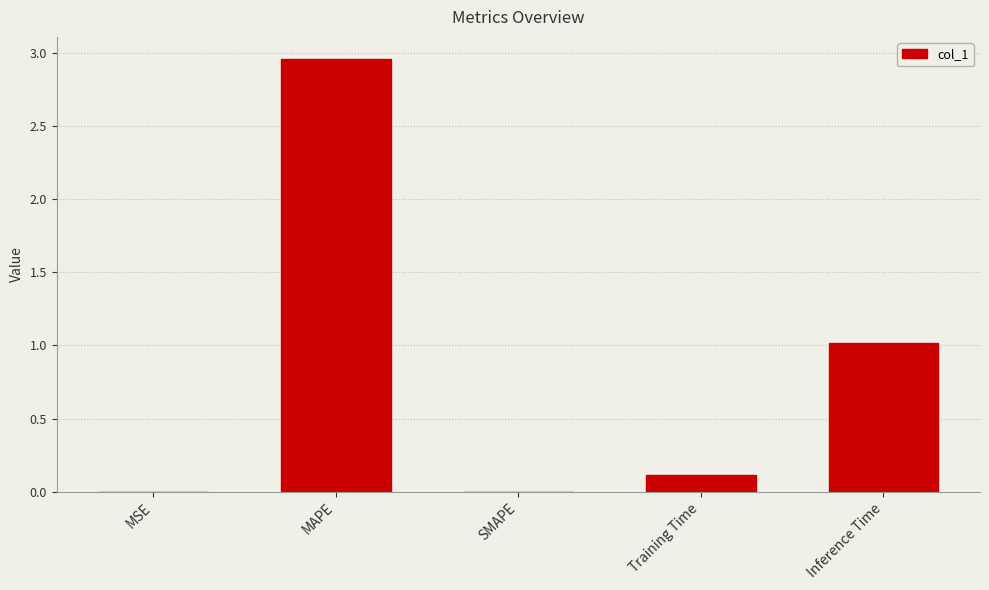

The value at SMAPE is 0.0. True or false?

True